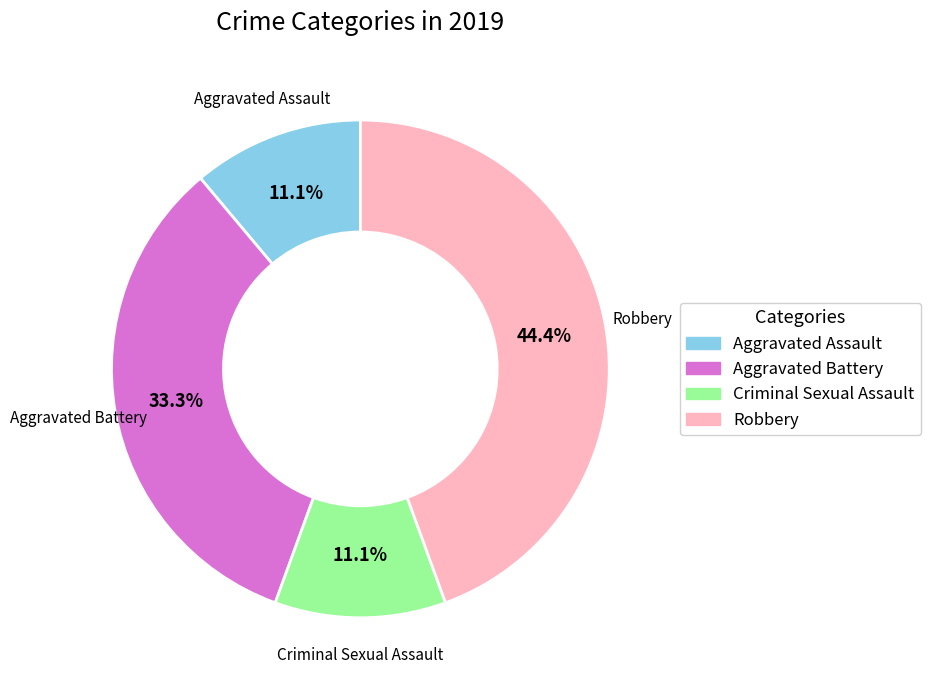

Is there any slice that represents more than half of the pie?

No